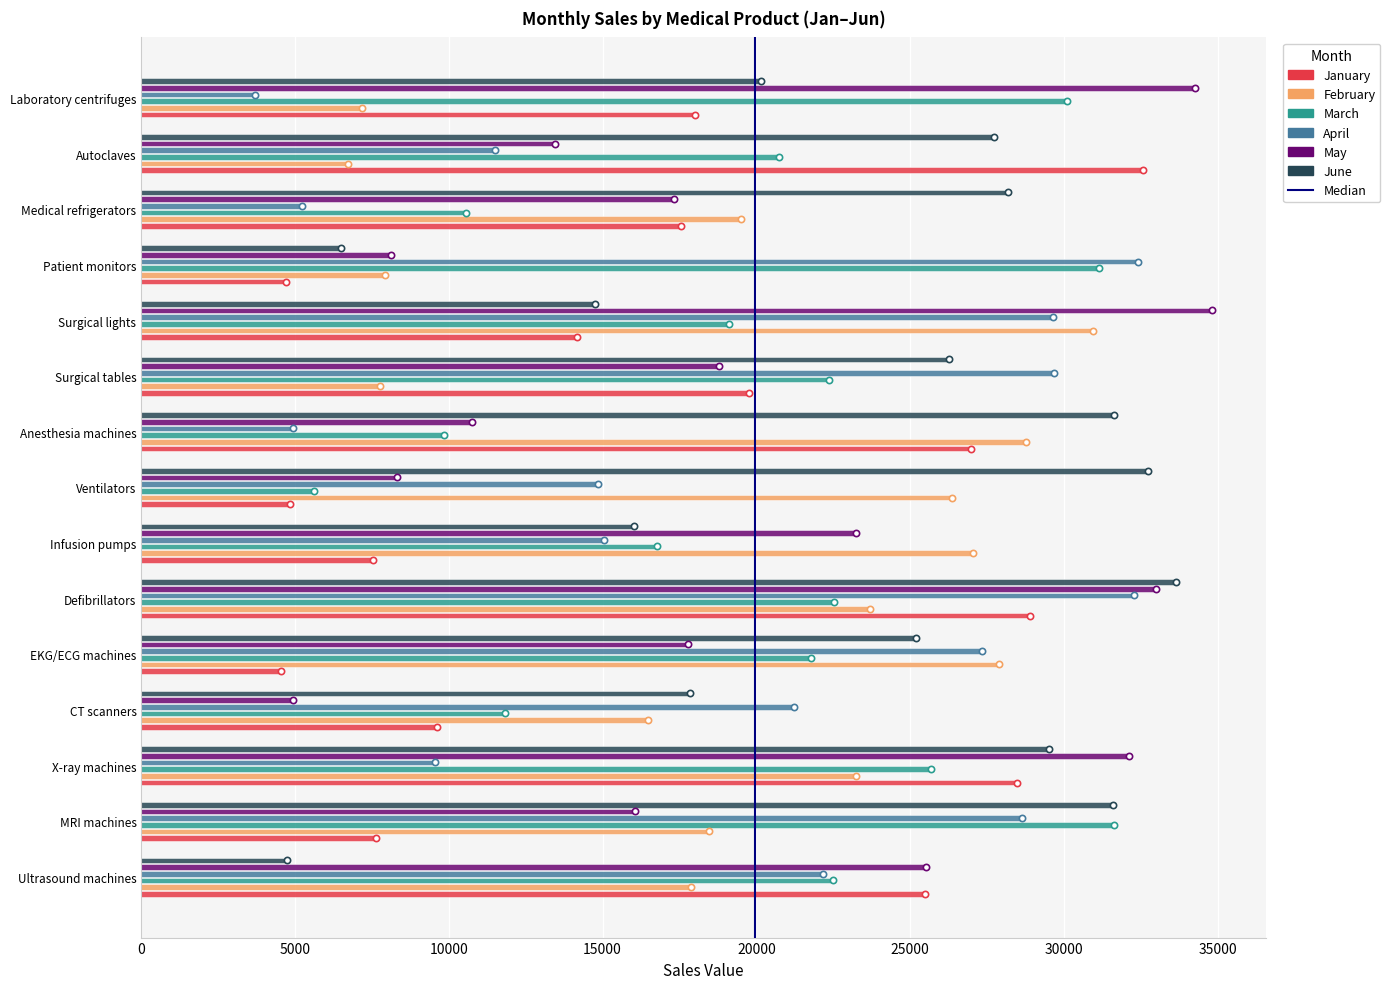

True or false: April has a value of 28645.9 at MRI machines.

True